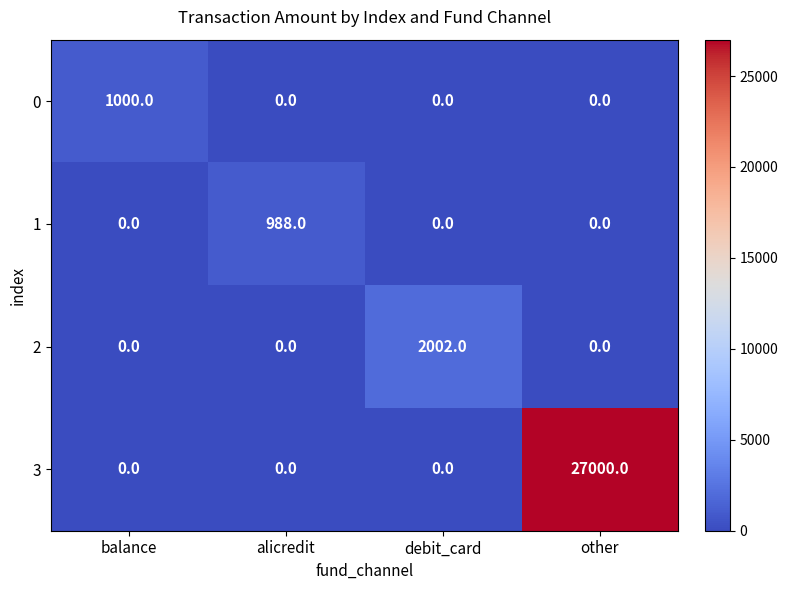

The 1 series shows 302 at alicredit. True or false?

False